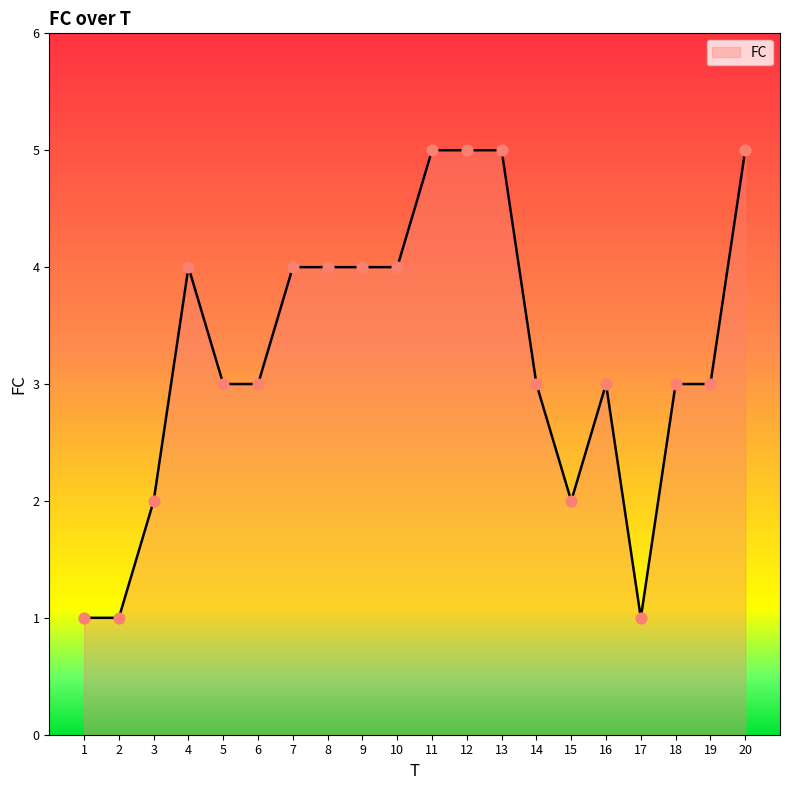

What is the change in value from 1 to 3?

+1